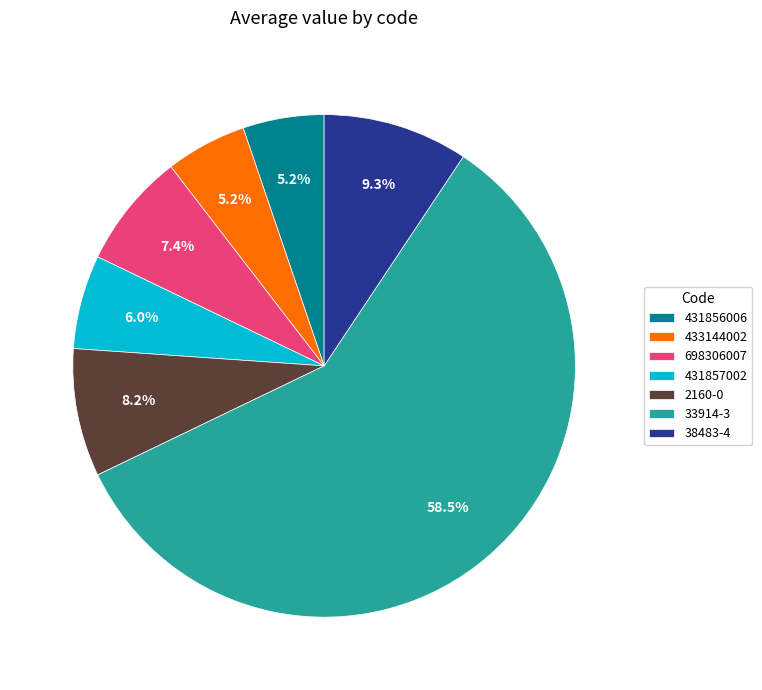

The 431856006 slice represents 1% of the pie. True or false?

False